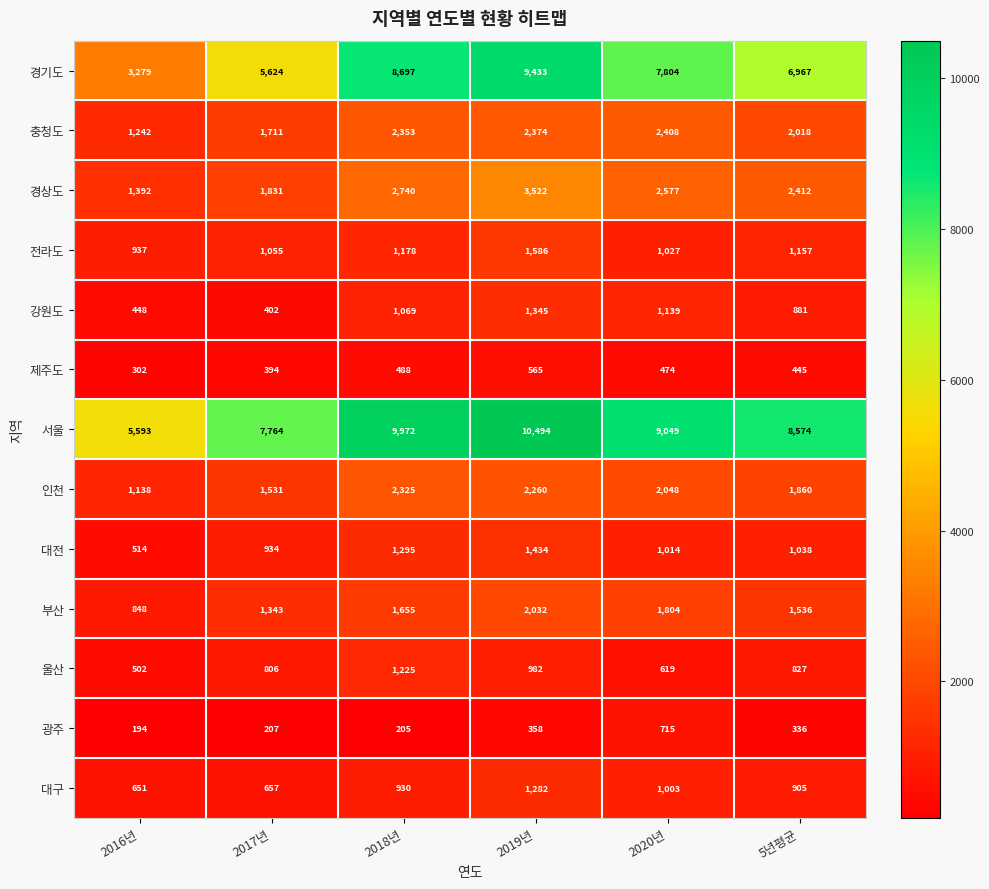

At which label is 인천 closest to 1731?

5년평균